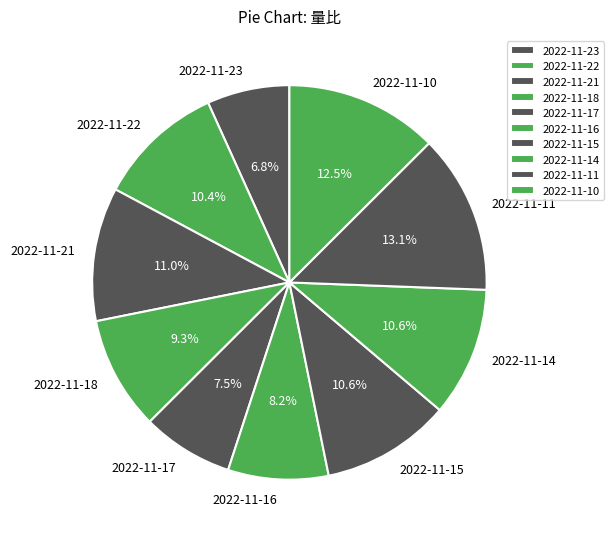

Does any single category account for the majority?

No